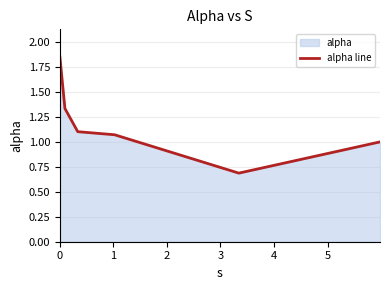

Reading left to right, list all the values displayed in this chart.

1.9	1.3	1.1	1.1	0.7	1.0